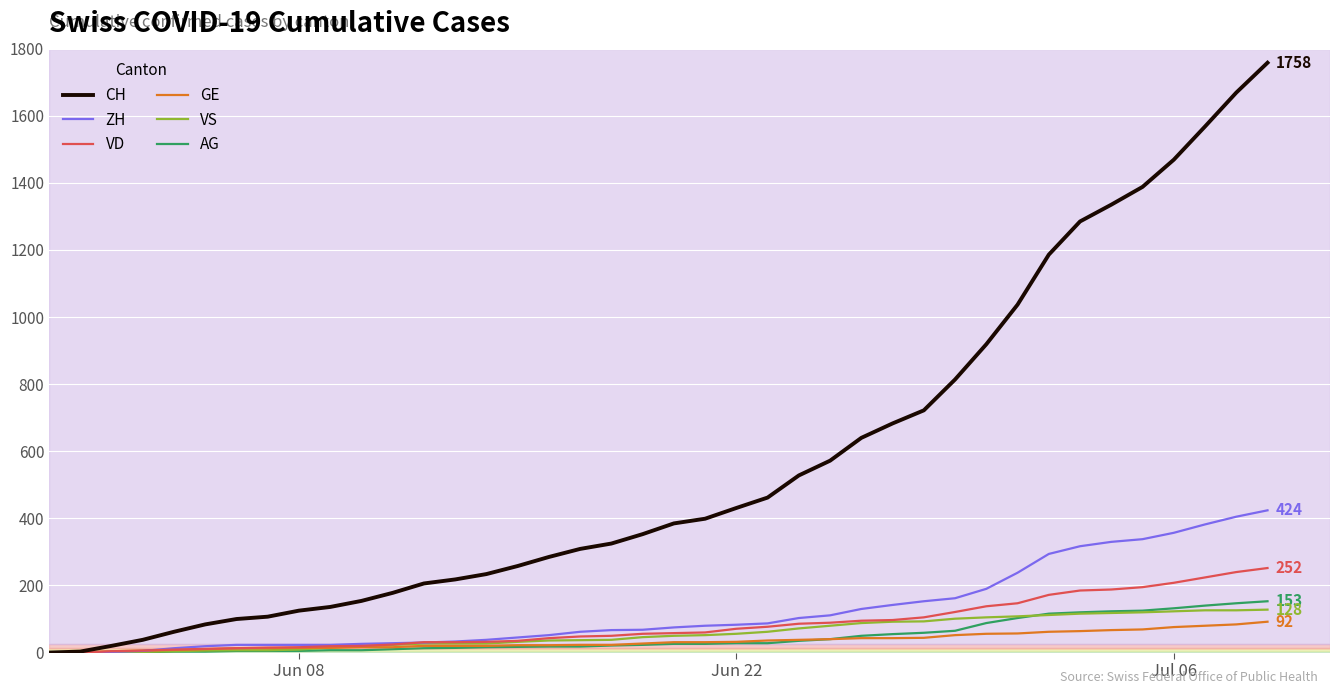

Which series has the largest range (max minus min)?

CH